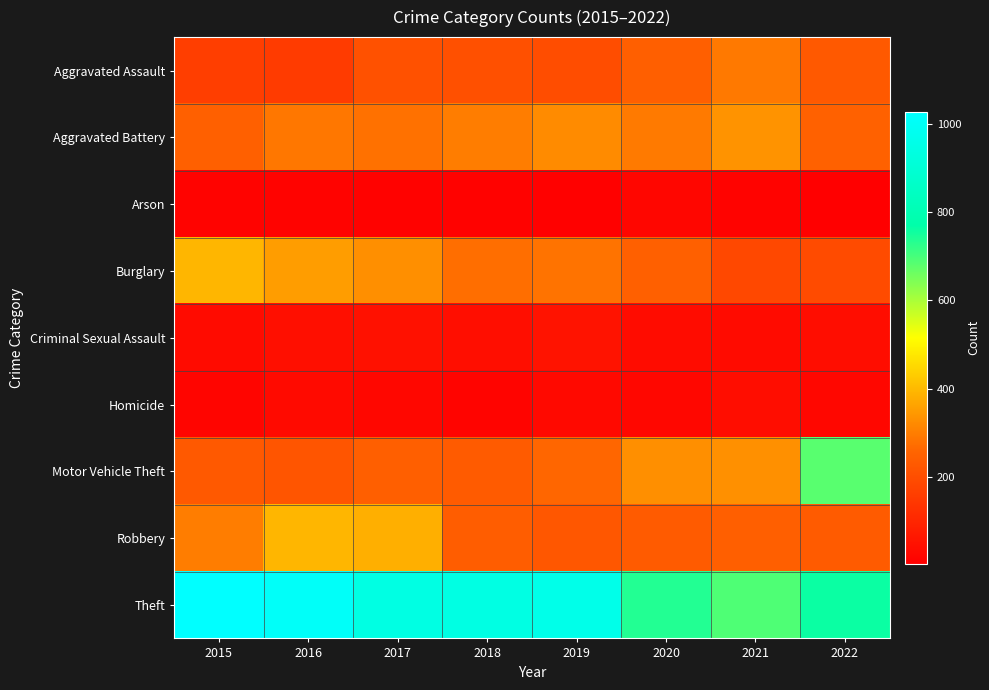

What is the minimum value shown in the chart?

3